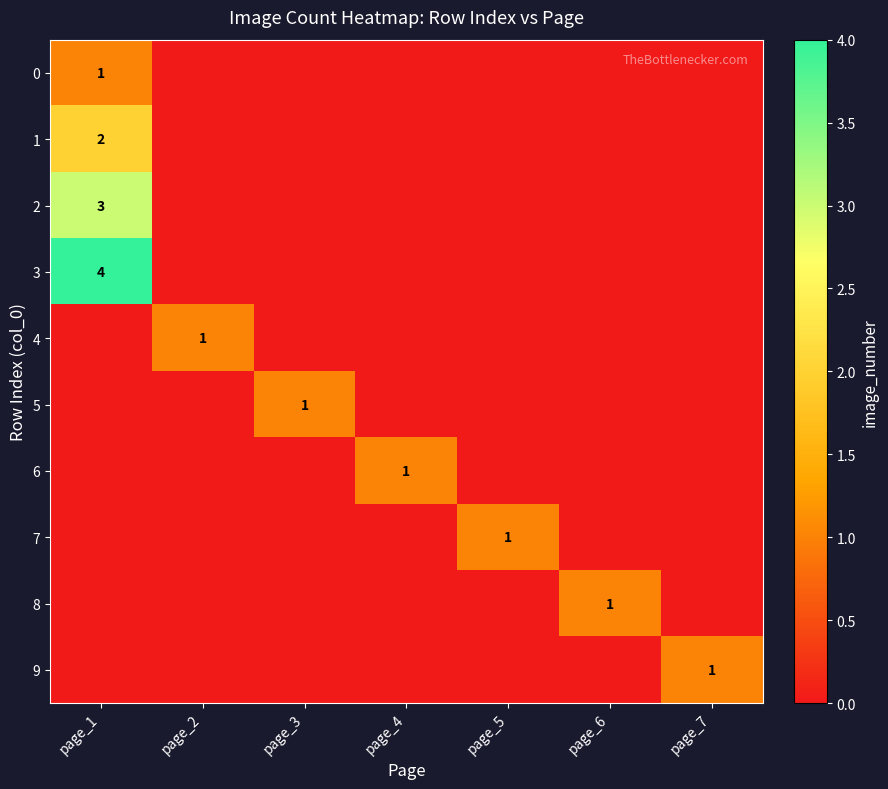

Read the 8 value at page_6.

1